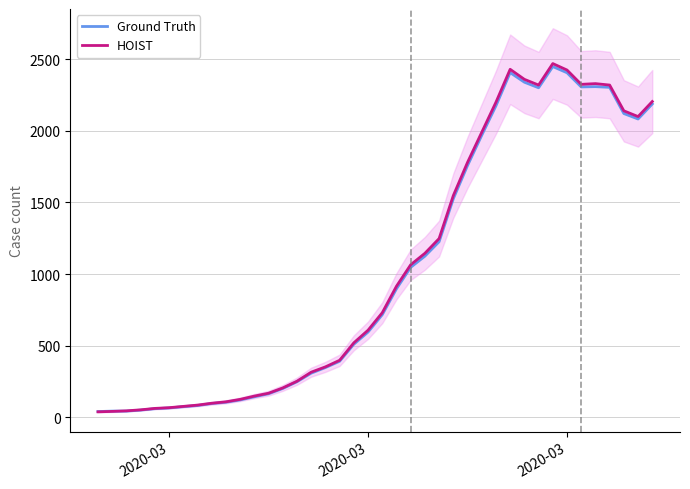

Rank the series by their average value, from highest to lowest.

HOIST, Ground Truth